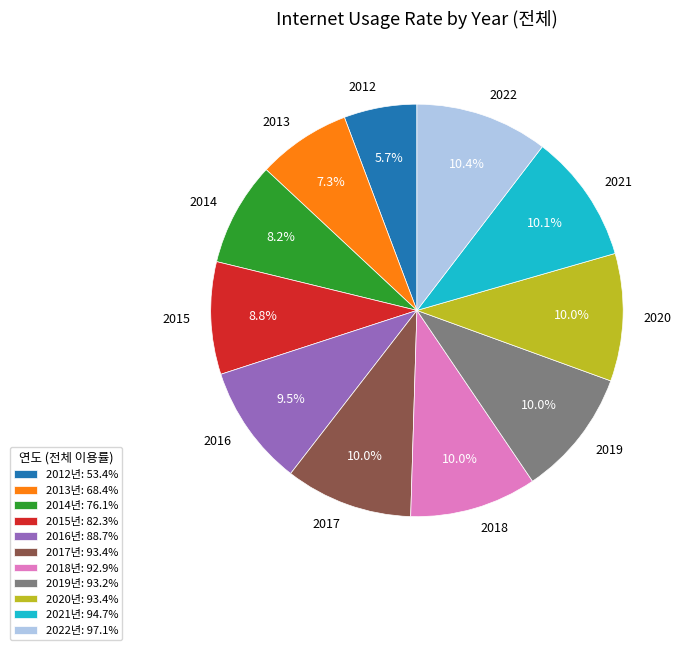

Between 2021 and 2012, which is larger?

2021